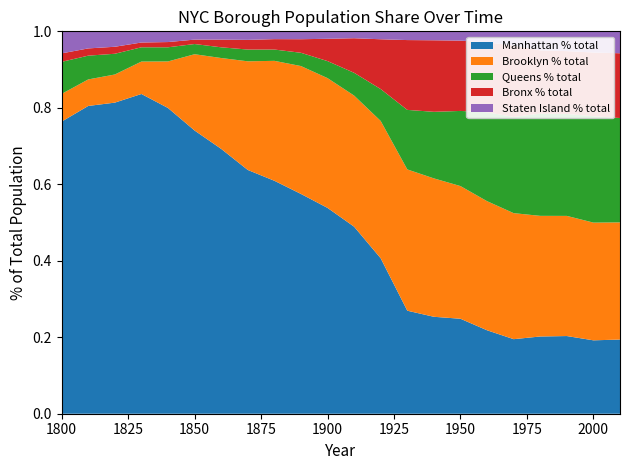

Reading left to right, transcribe all the data shown in this chart.

Manhattan % total: 1800=0.8	1810=0.8	1820=0.8	1830=0.8	1840=0.8	1850=0.7	1860=0.7	1870=0.6	1880=0.6	1890=0.6	1900=0.5	1910=0.5	1920=0.4	1930=0.3	1940=0.3	1950=0.2	1960=0.2	1970=0.2	1980=0.2	1990=0.2	2000=0.2	2010=0.2
Brooklyn % total: 1800=0.1	1810=0.1	1820=0.1	1830=0.1	1840=0.1	1850=0.2	1860=0.2	1870=0.3	1880=0.3	1890=0.3	1900=0.3	1910=0.3	1920=0.4	1930=0.4	1940=0.4	1950=0.3	1960=0.3	1970=0.3	1980=0.3	1990=0.3	2000=0.3	2010=0.3
Queens % total: 1800=0.1	1810=0.1	1820=0.1	1830=0.0	1840=0.0	1850=0.0	1860=0.0	1870=0.0	1880=0.0	1890=0.0	1900=0.0	1910=0.1	1920=0.1	1930=0.2	1940=0.2	1950=0.2	1960=0.2	1970=0.3	1980=0.3	1990=0.3	2000=0.3	2010=0.3
Bronx % total: 1800=0.0	1810=0.0	1820=0.0	1830=0.0	1840=0.0	1850=0.0	1860=0.0	1870=0.0	1880=0.0	1890=0.0	1900=0.1	1910=0.1	1920=0.1	1930=0.2	1940=0.2	1950=0.2	1960=0.2	1970=0.2	1980=0.2	1990=0.2	2000=0.2	2010=0.2
Staten Island % total: 1800=0.1	1810=0.0	1820=0.0	1830=0.0	1840=0.0	1850=0.0	1860=0.0	1870=0.0	1880=0.0	1890=0.0	1900=0.0	1910=0.0	1920=0.0	1930=0.0	1940=0.0	1950=0.0	1960=0.0	1970=0.0	1980=0.0	1990=0.1	2000=0.1	2010=0.1